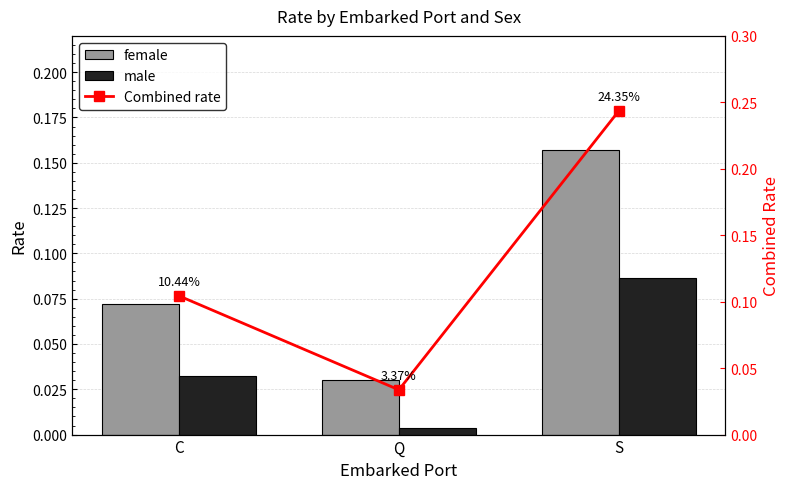

Which category has the highest value across all series?

S